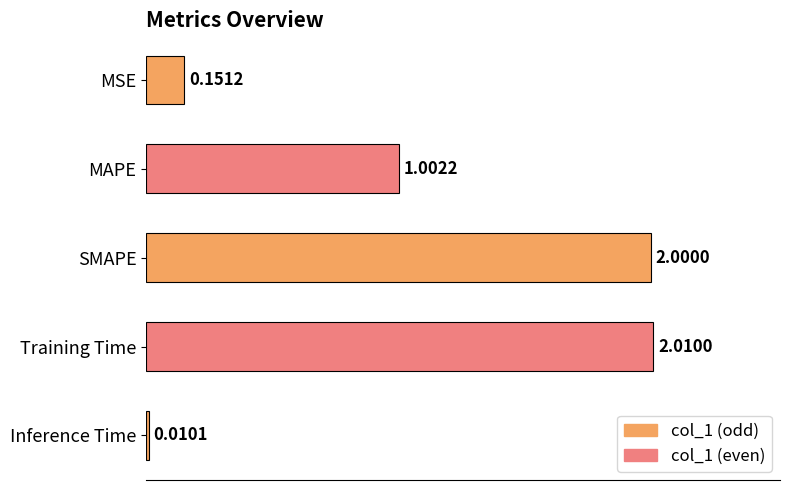

What is the label of the 4th bar from the top?

Training Time